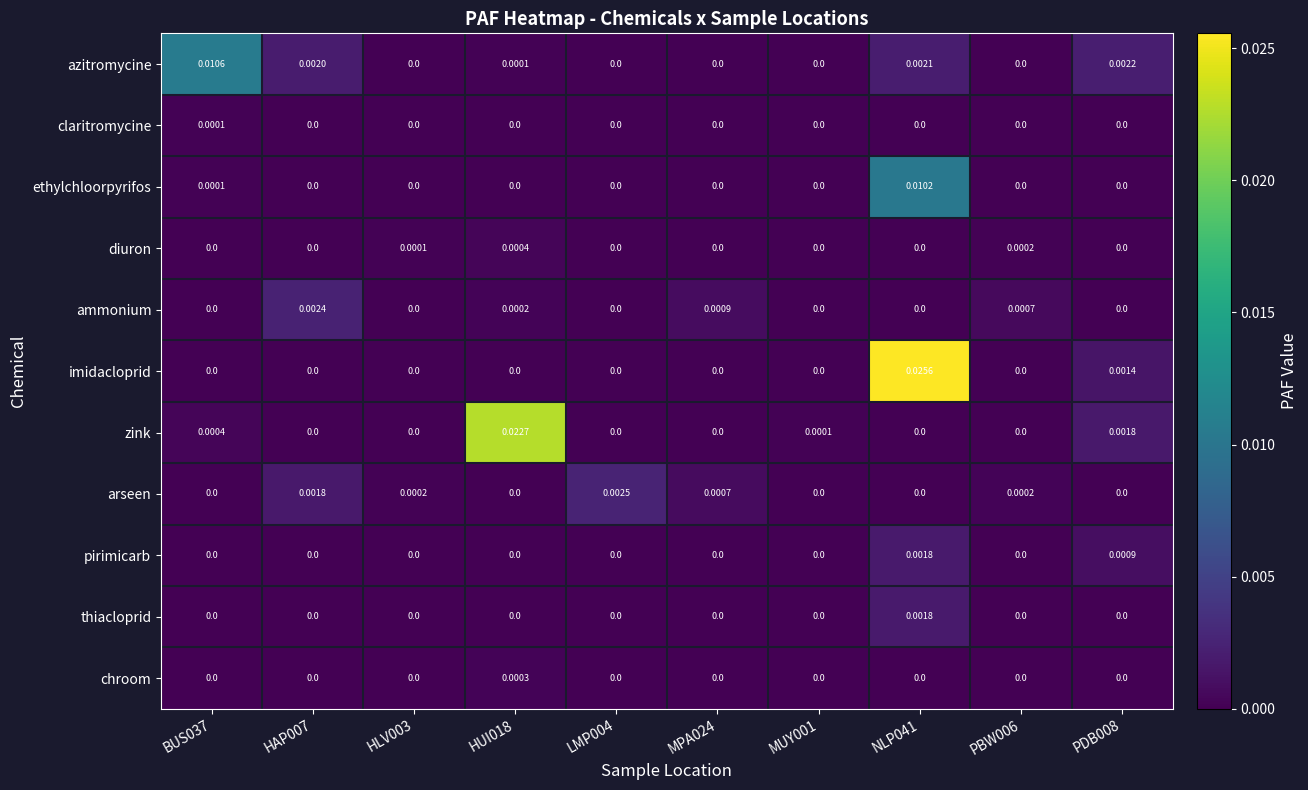

Which series has the largest range (max minus min)?

imidacloprid